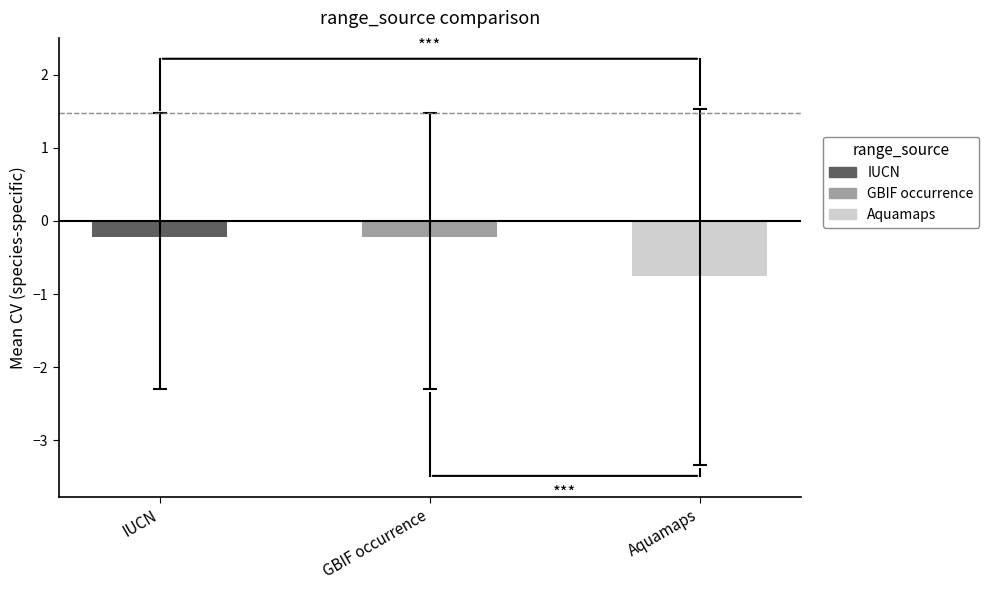

What is the value of the mean_cv_sppspecific bar at the 1st from the left?

-0.2